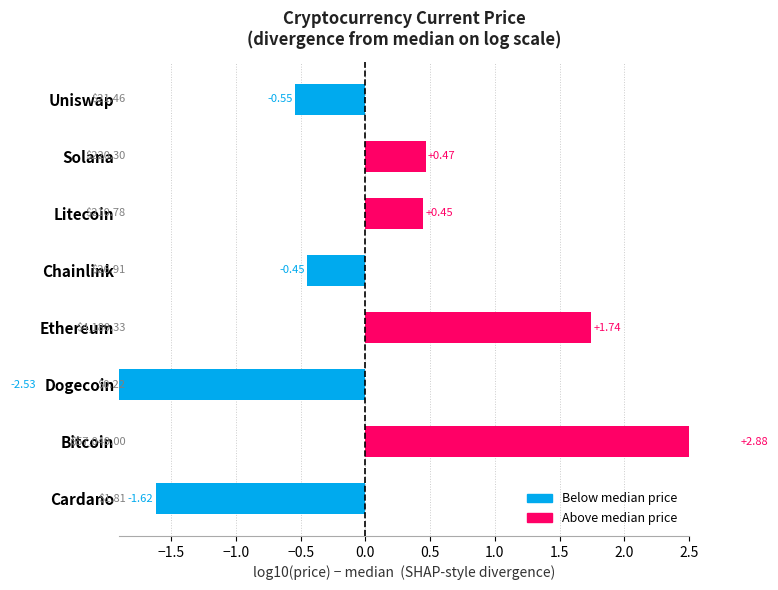

The value at Uniswap is -0.5. True or false?

True